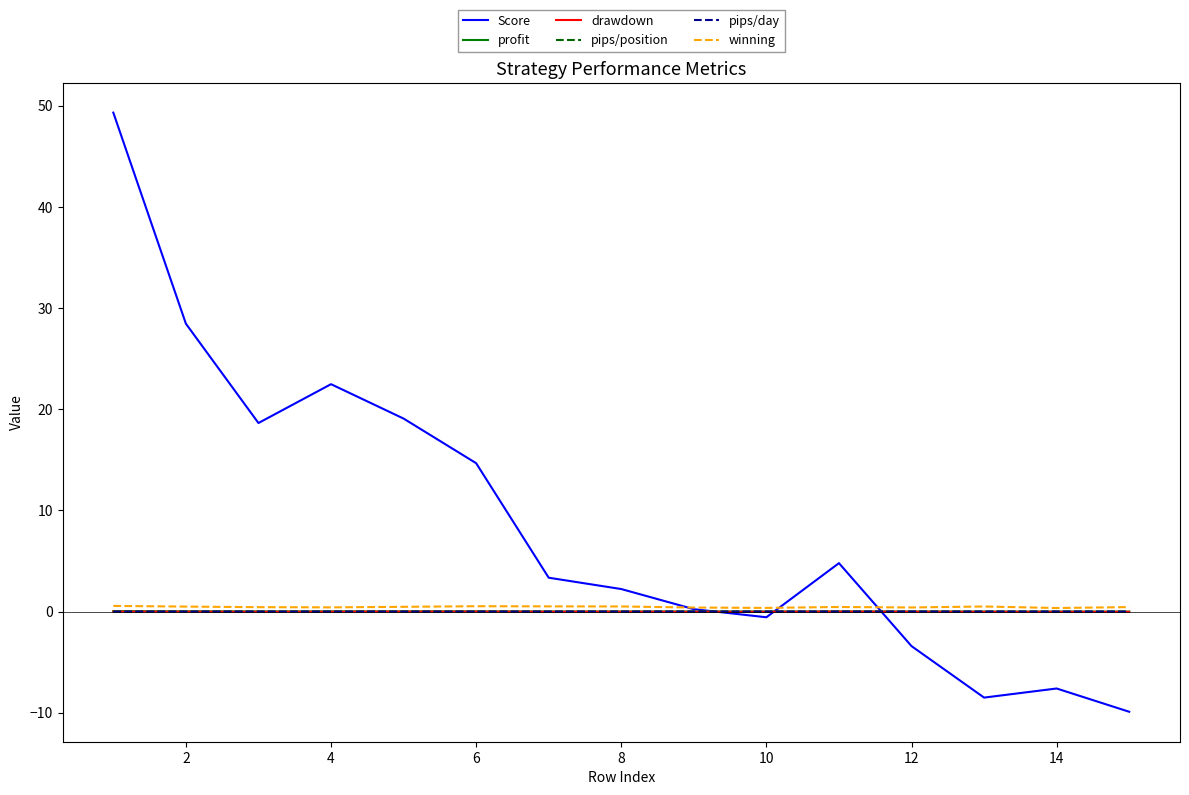

Does the chart display data point markers on the line(s)?

No